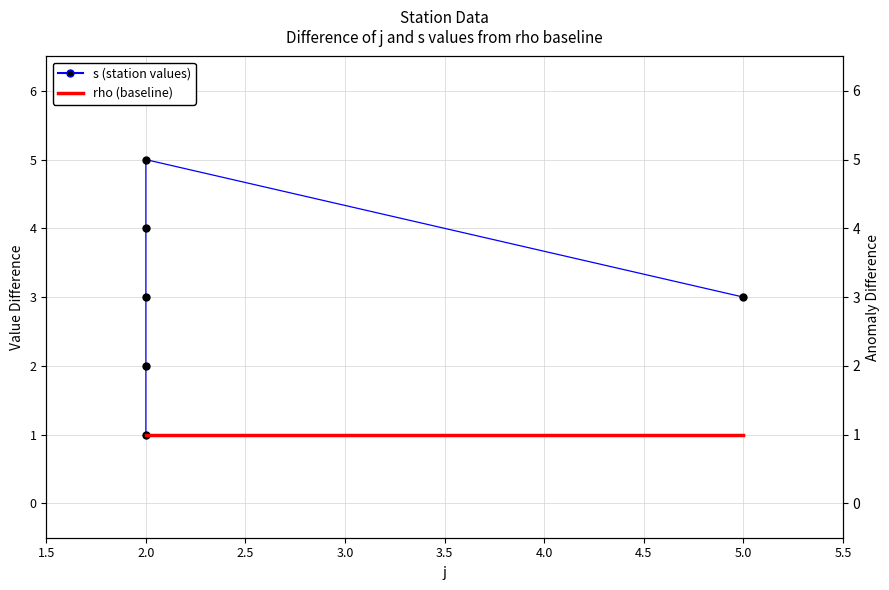

How many categories are shown in the chart?

6